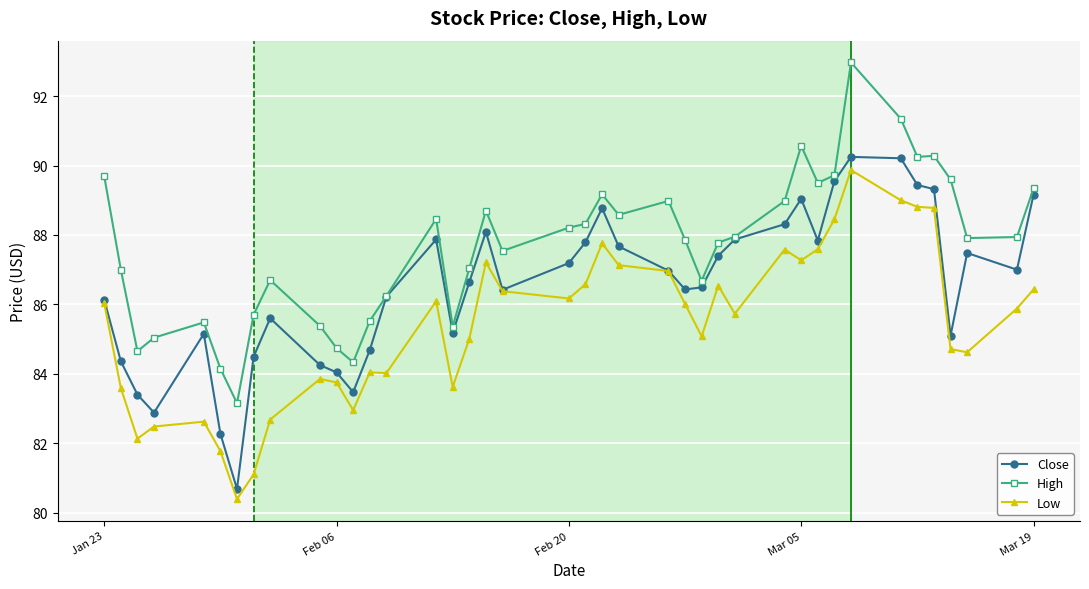

What is the value of the Low point at the 36th from the left?

88.8